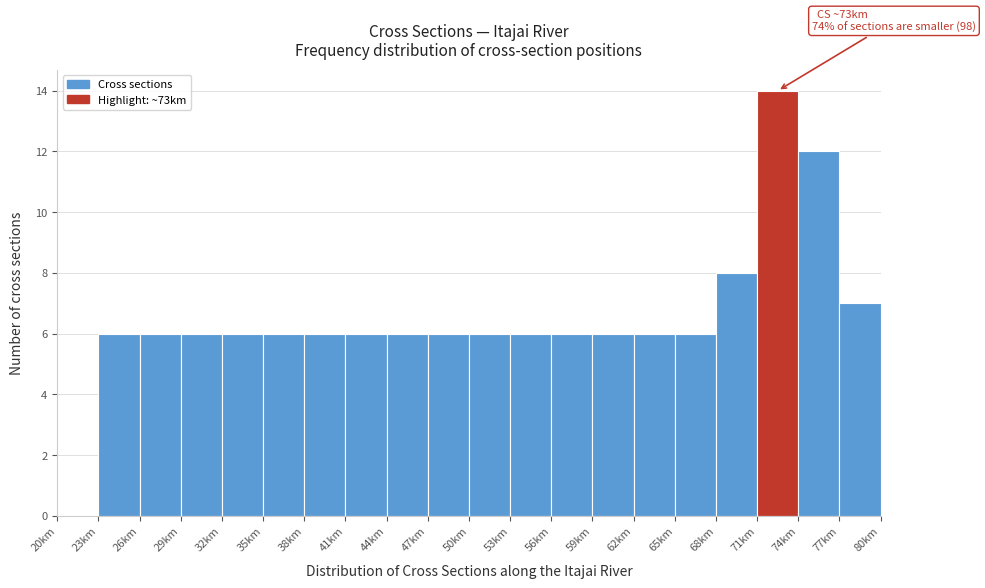

Over which range of the x-axis is the bar tallest?

71 to 74